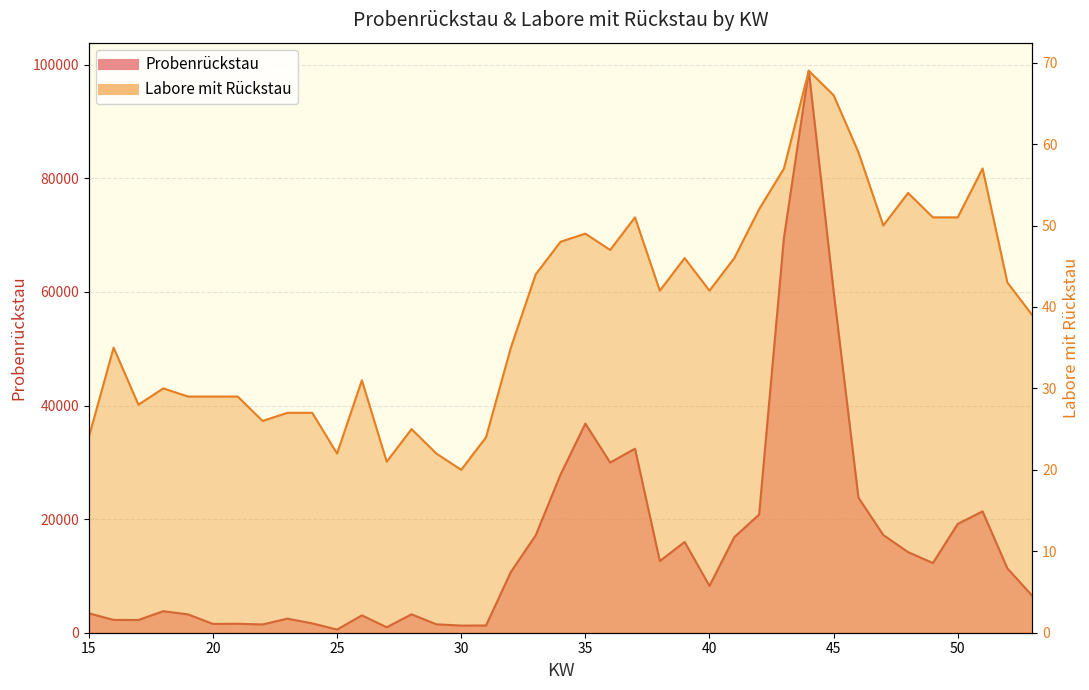

At which label does Labore mit Rückstau reach its minimum?

30